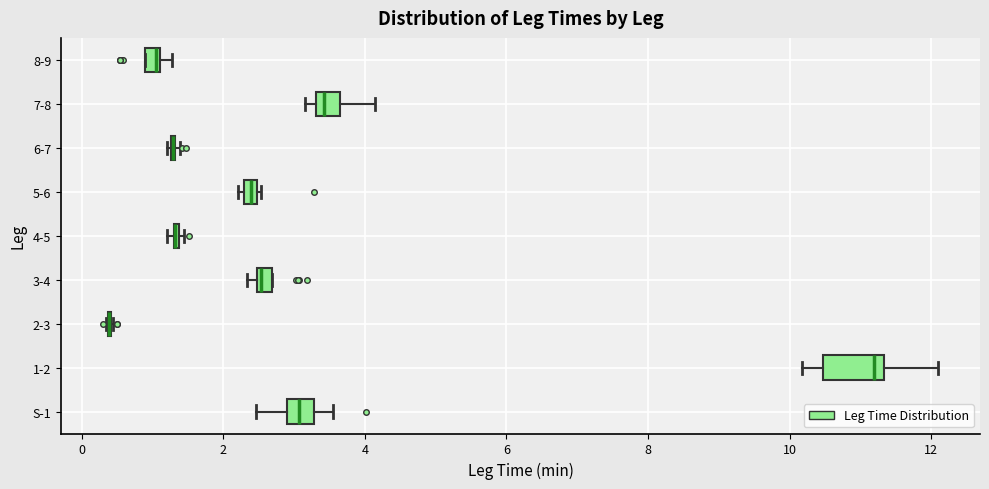

Where is the left edge of the box for 5-6 on the x-axis? The values are not printed on the chart, so give them approximately, as read against the axis.

2.2